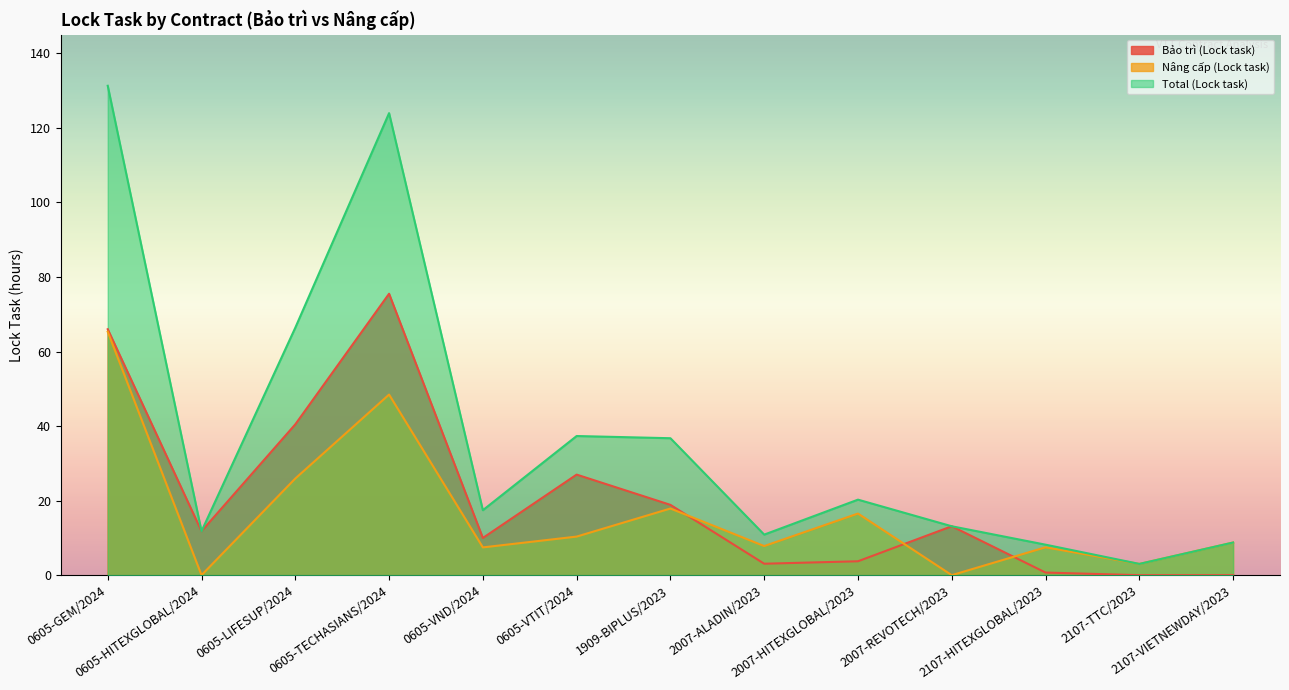

Rank the categories by Total (Lock task) value from lowest to highest.

2107-TTC/2023, 2107-HITEXGLOBAL/2023, 2107-VIETNEWDAY/2023, 2007-ALADIN/2023, 0605-HITEXGLOBAL/2024, 2007-REVOTECH/2023, 0605-VND/2024, 2007-HITEXGLOBAL/2023, 1909-BIPLUS/2023, 0605-VTIT/2024, 0605-LIFESUP/2024, 0605-TECHASIANS/2024, 0605-GEM/2024